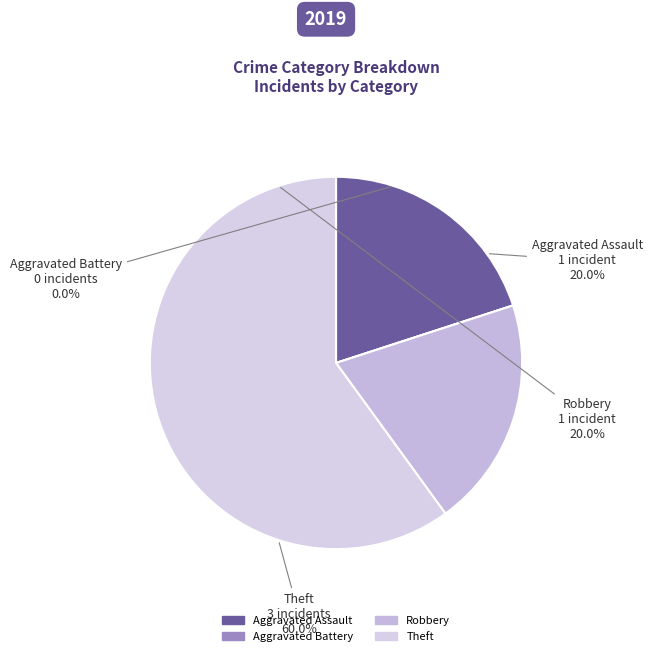

Combined, what portion of the pie is Aggravated Assault and Robbery?

40.0%